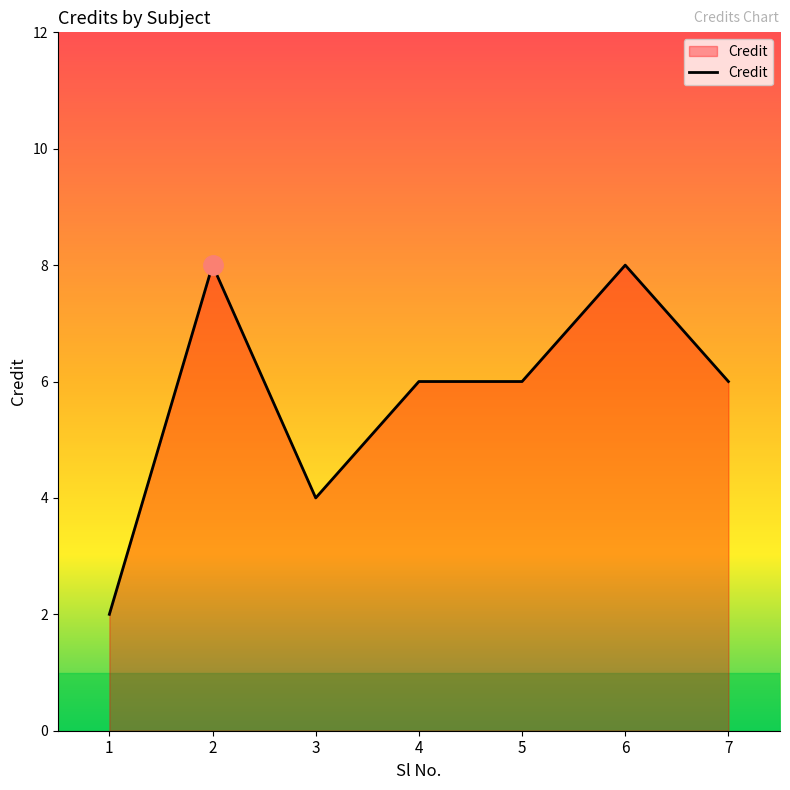

Approximately how many times larger is the value at 1 compared to 5?

0.3